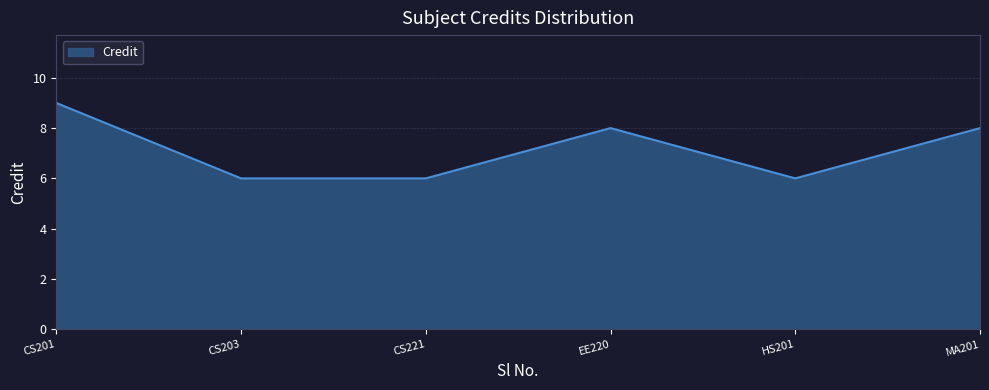

What is the difference between the values at CS221 and CS201?

3